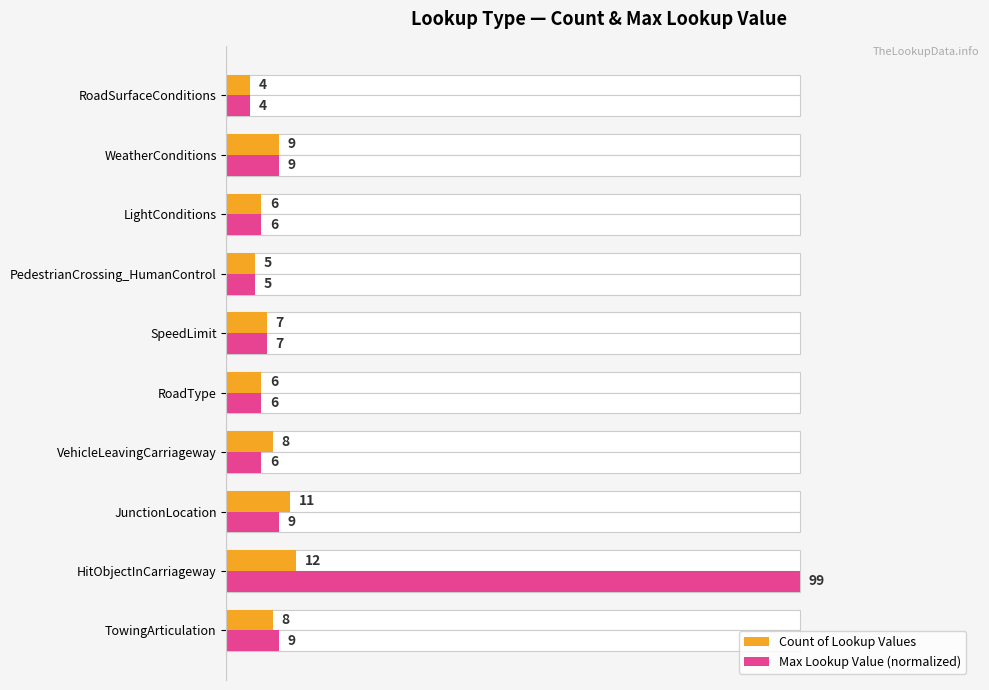

What are all the series names shown in the legend?

Count of Lookup Values, Max Lookup Value (normalized)